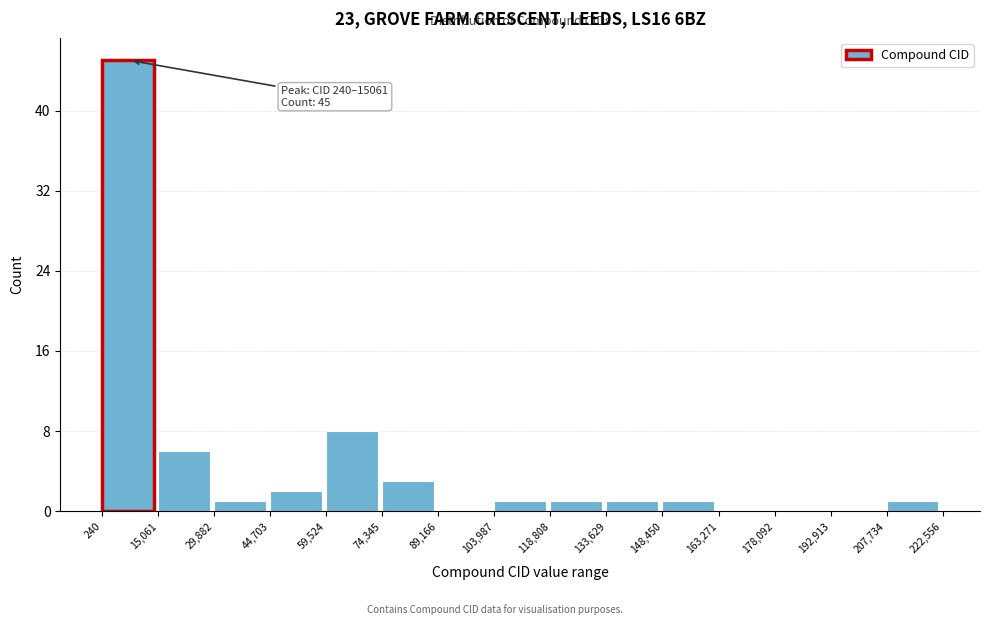

Which range on the x-axis has the tallest bar?

240 to 15,061